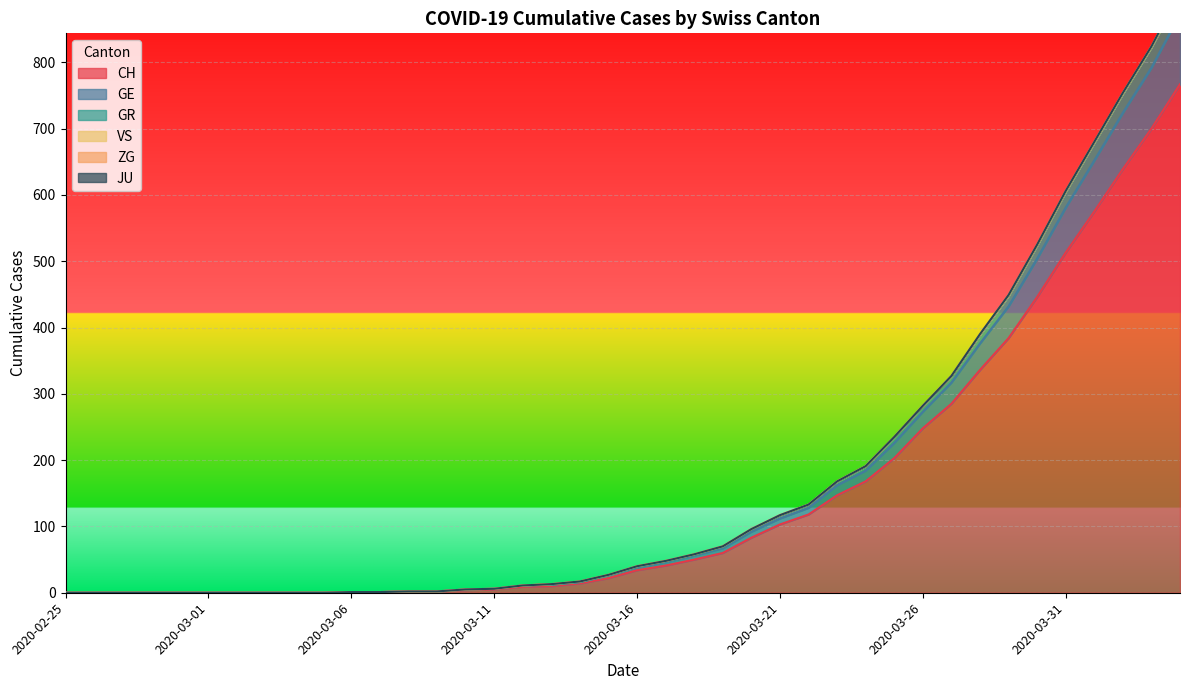

What is the maximum value for CH?

767